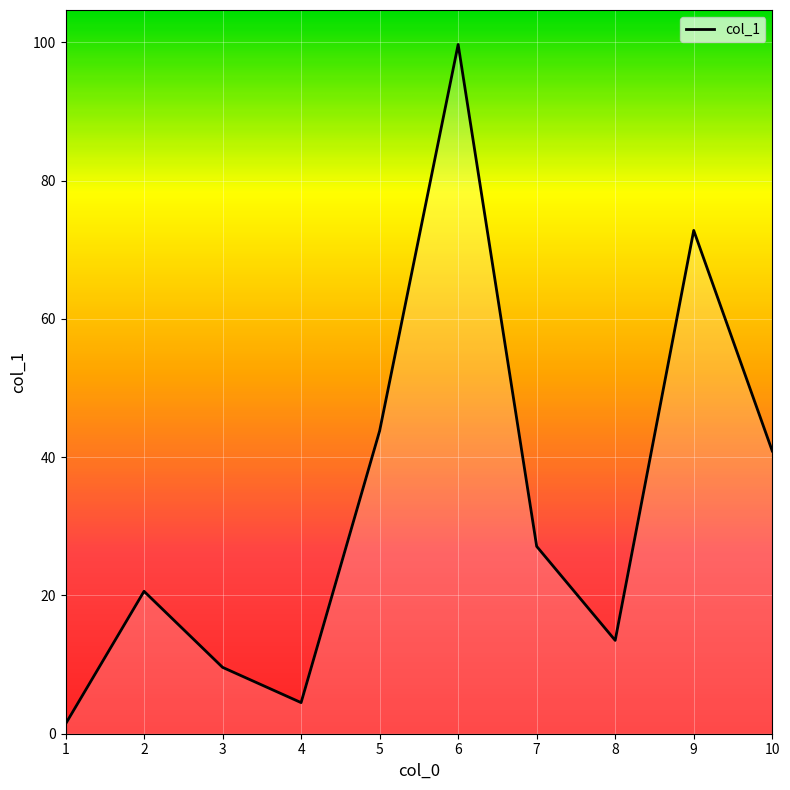

Between 10 and 6, which is larger?

6